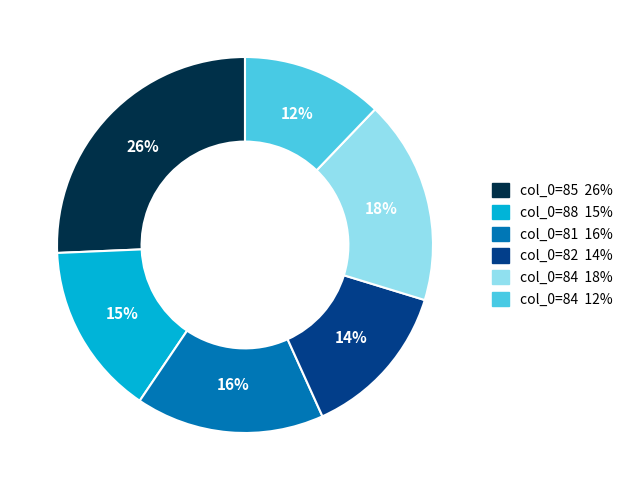

Is there a majority slice in this chart?

No